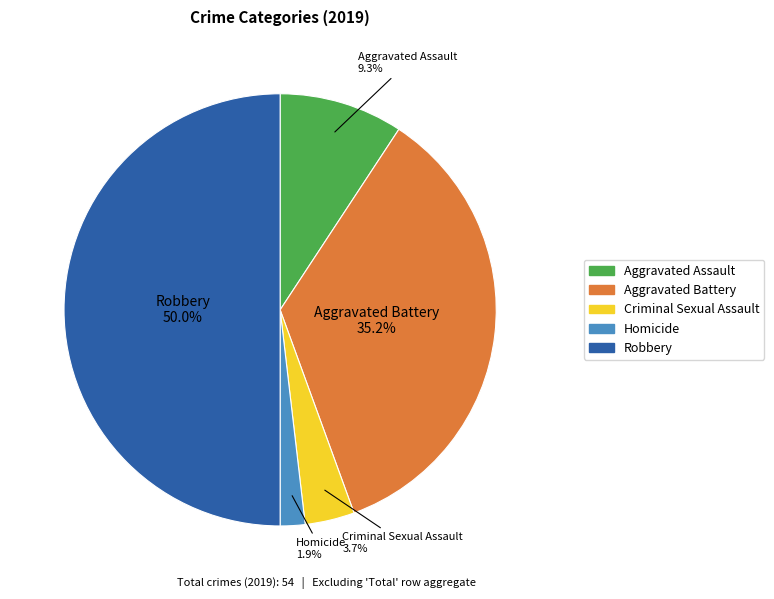

Which has a higher value, Aggravated Battery or Robbery?

Robbery